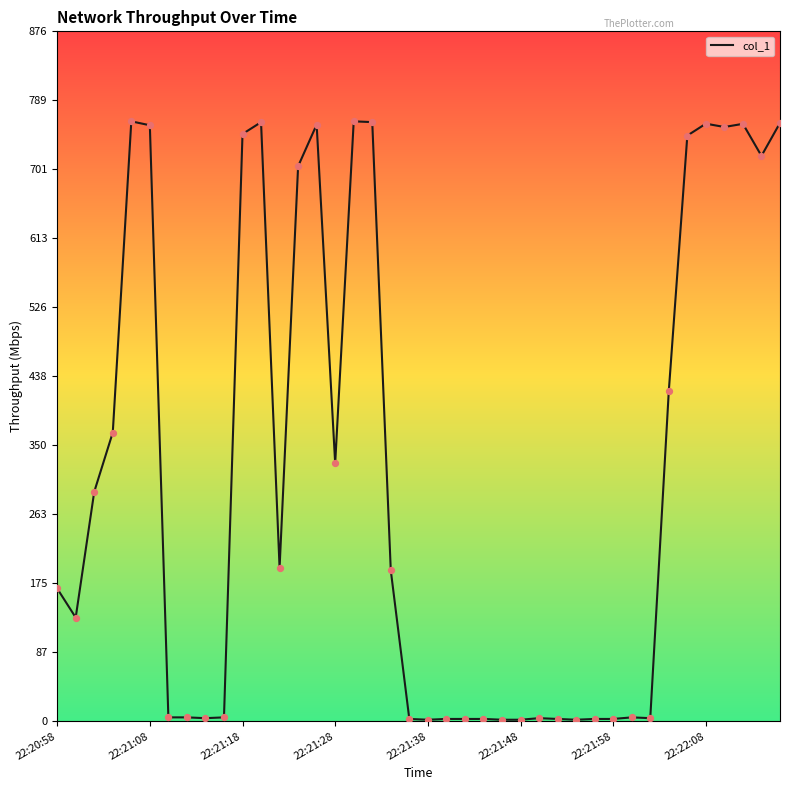

What is the maximum value shown in the chart?

762.5